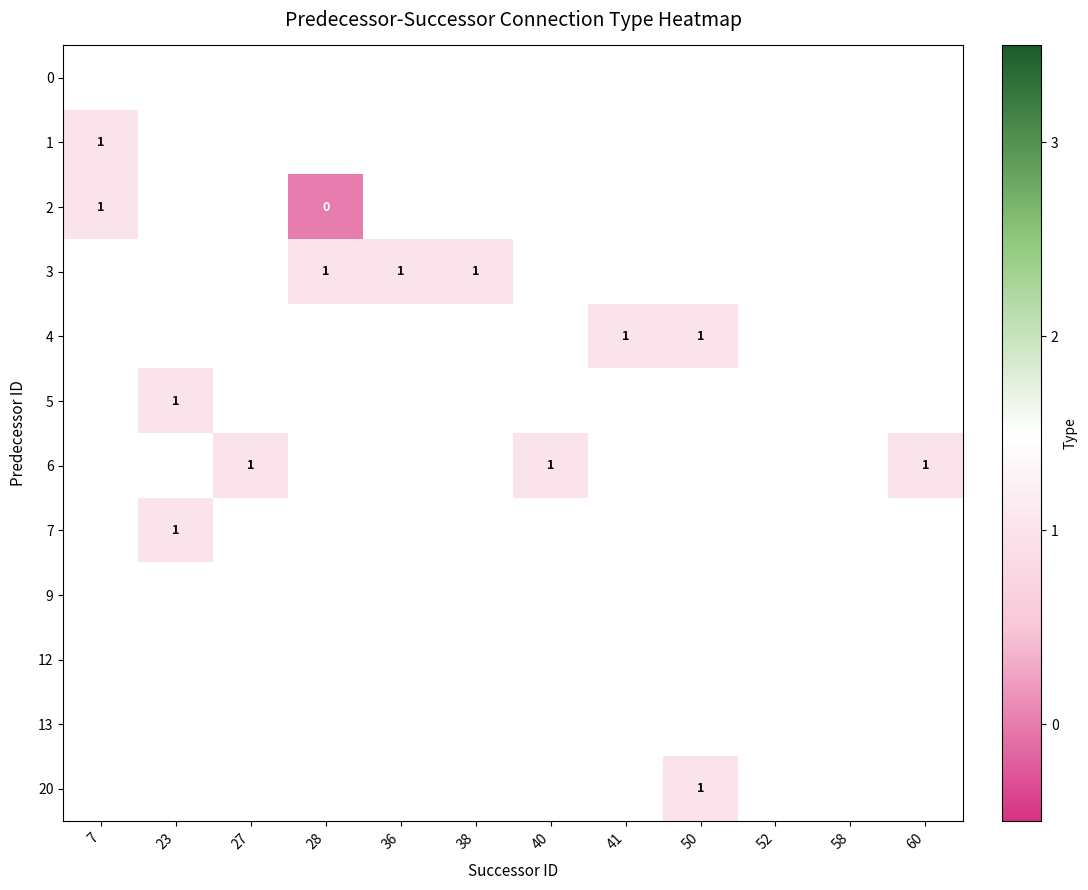

How many distinct data groups are displayed?

12